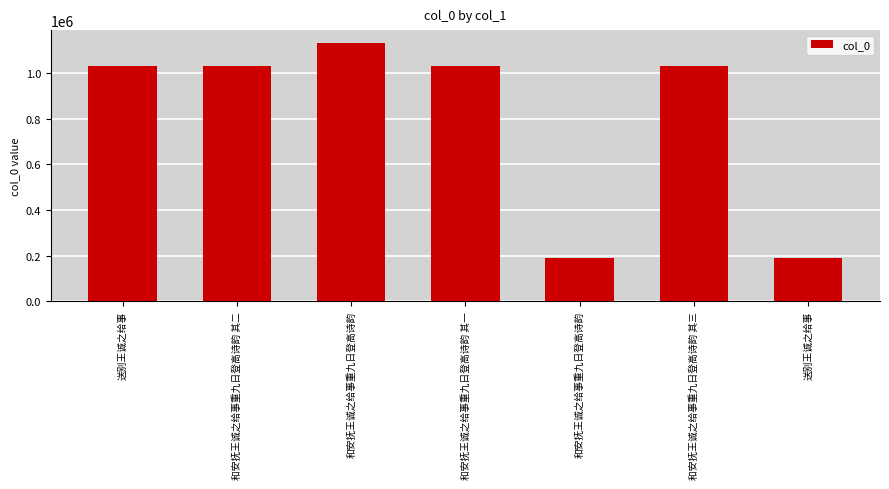

How many values are below 1028916?

3